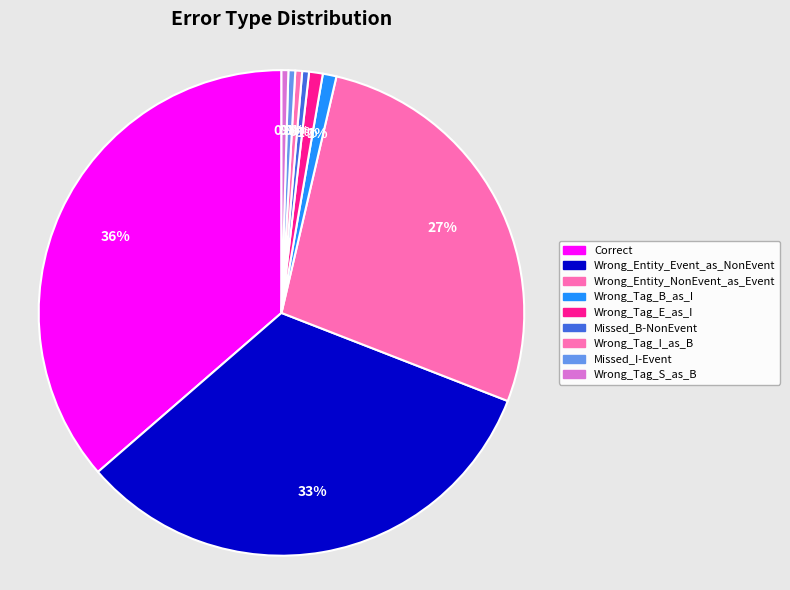

True or false: Wrong_Tag_B_as_I accounts for 1% of the total.

True